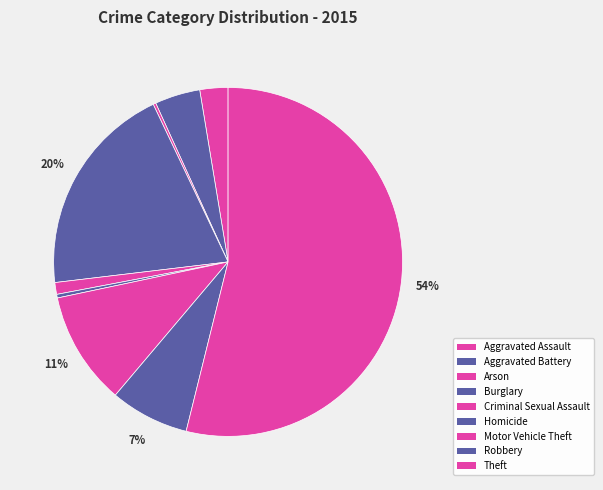

Is it true that Motor Vehicle Theft is 1% of the pie?

False